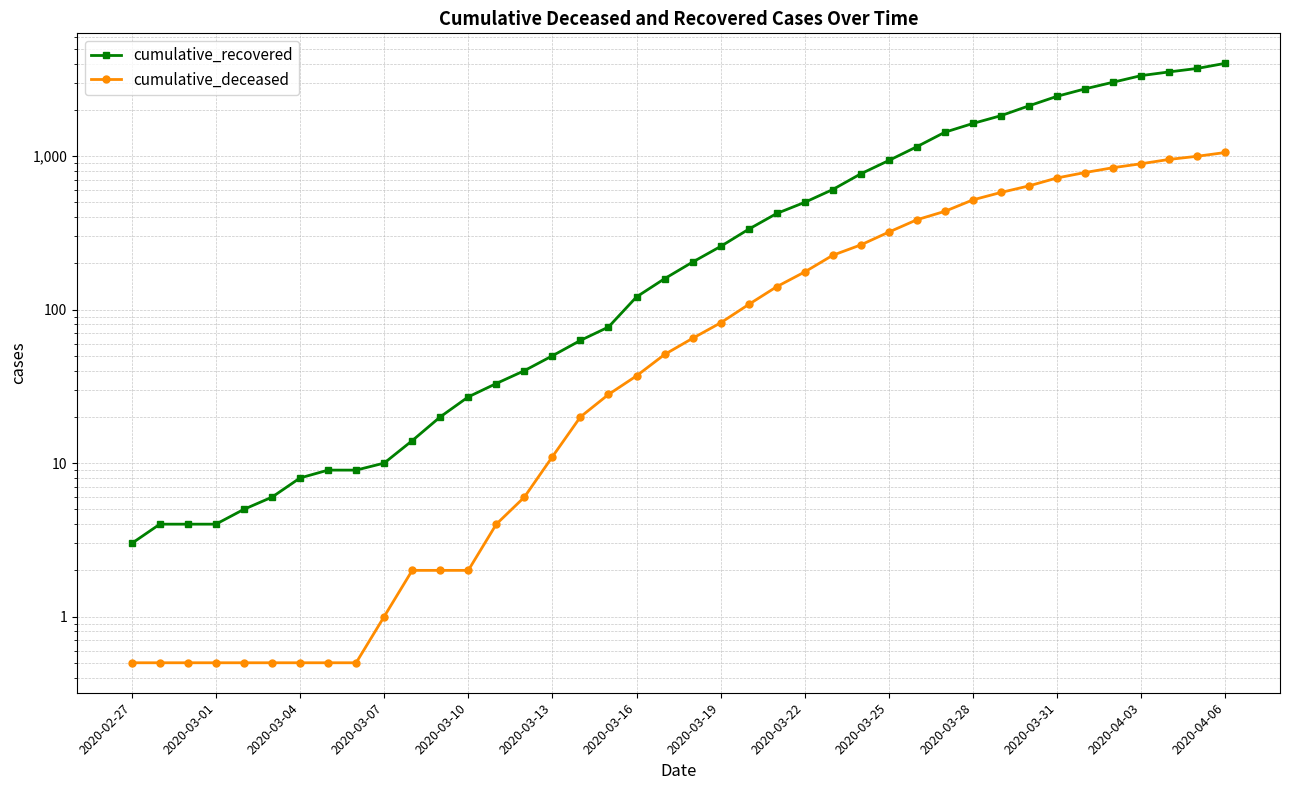

How many lines are shown in the chart?

2